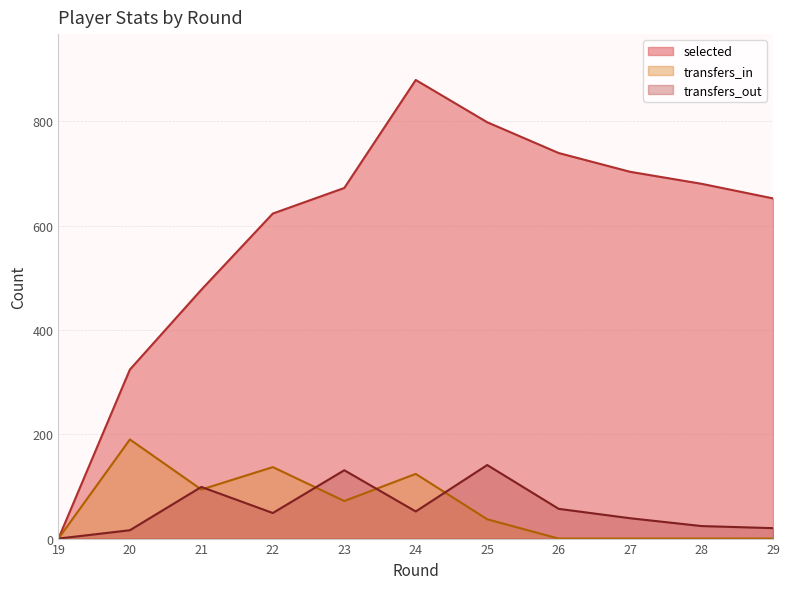

Is the value of transfers_out at 28 greater than the value of transfers_in at 28?

Yes